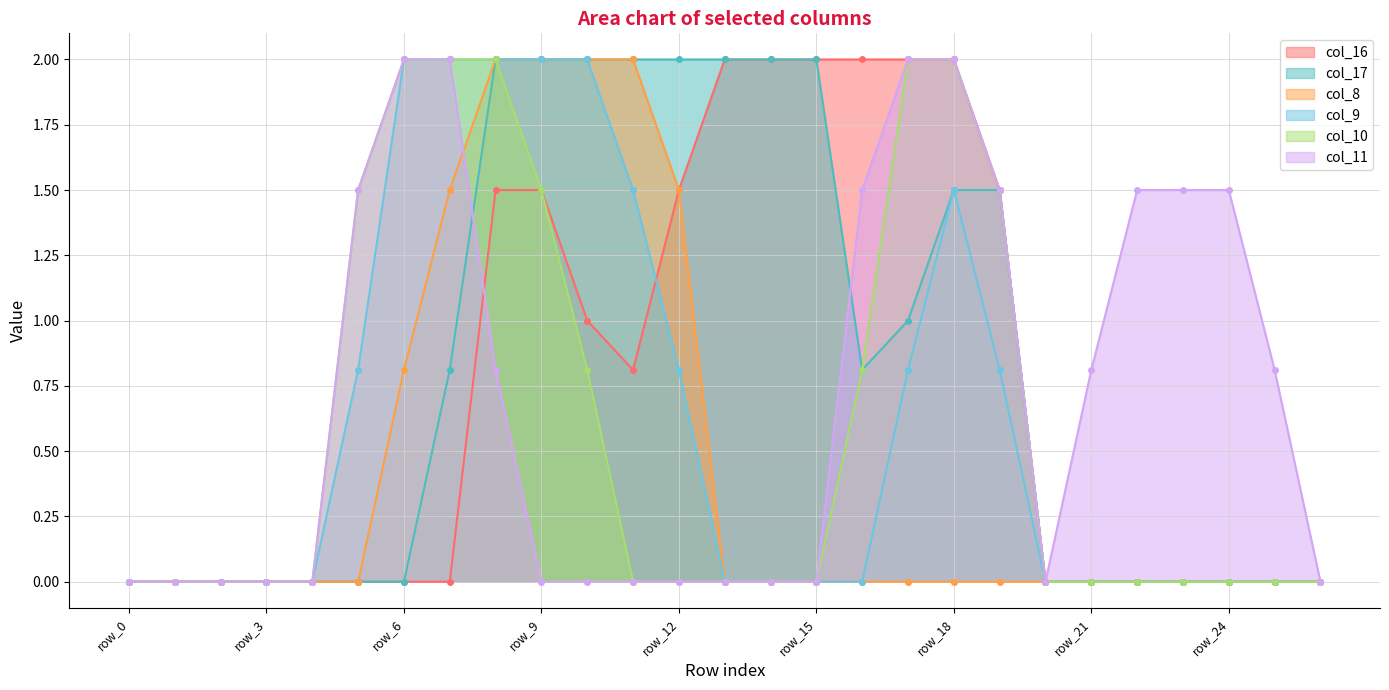

Which series changed the most between row_12 and row_14?

col_8